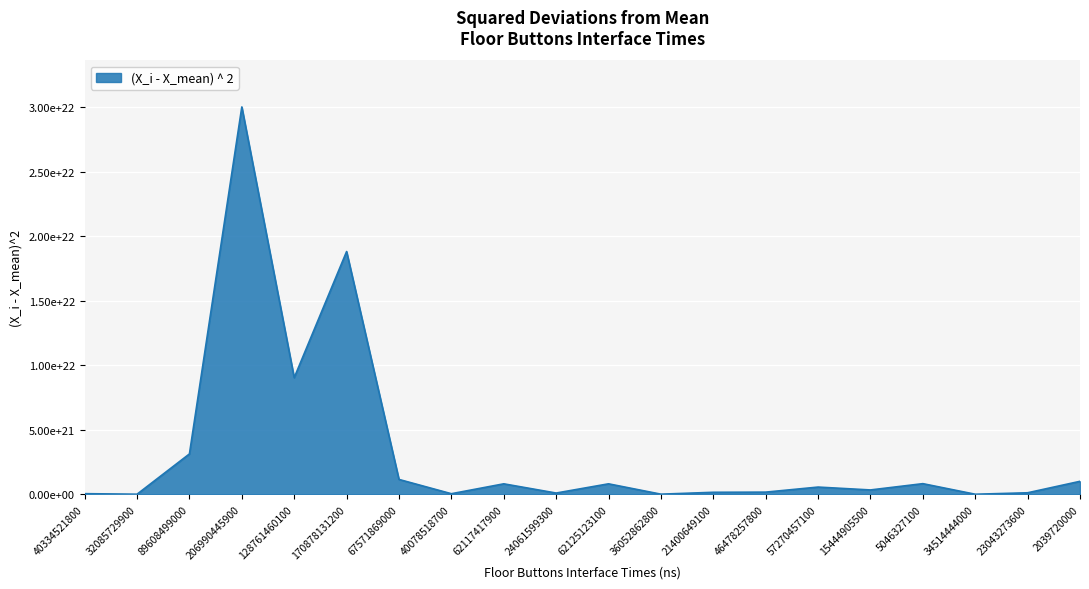

Does the chart have visible grid lines?

Yes